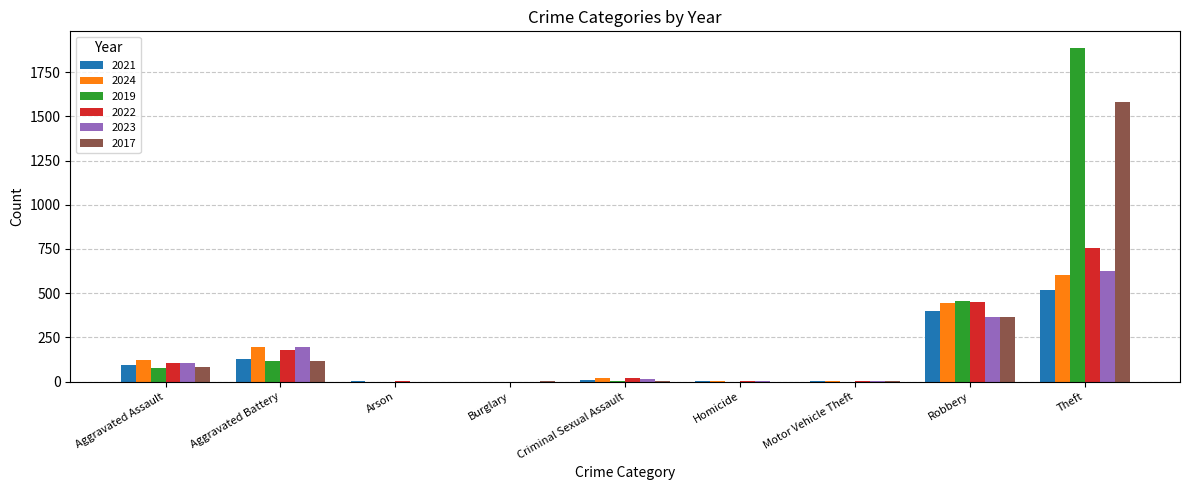

Which series has the largest total across all categories?

2019